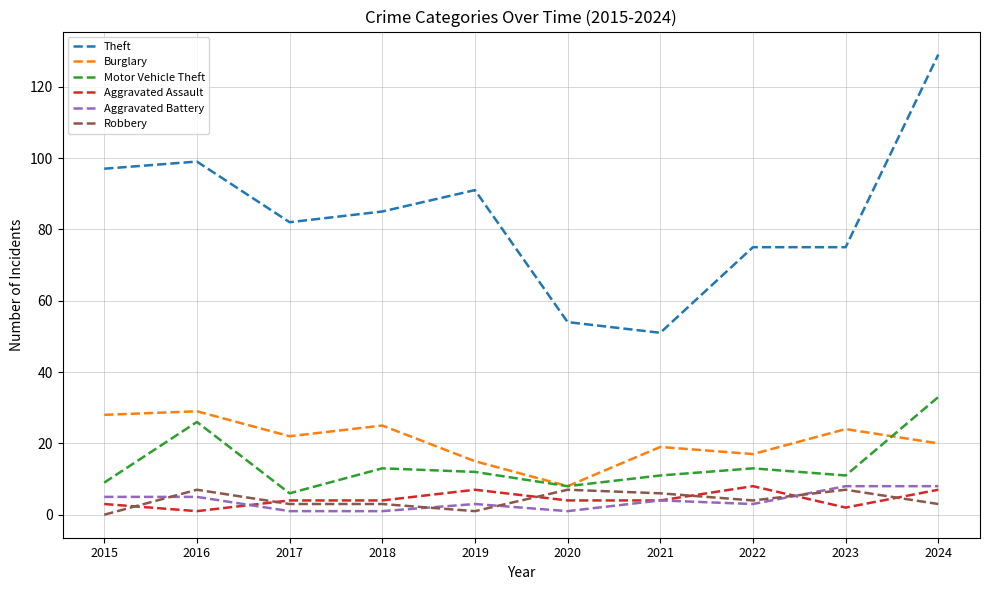

True or false: Theft has a value of 54 at 2020.

True